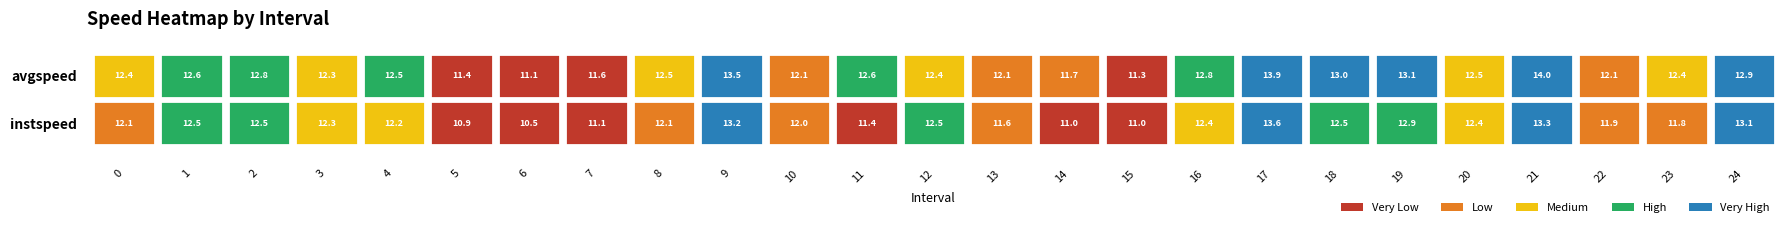

What is the sum of all avgspeed values?

311.8